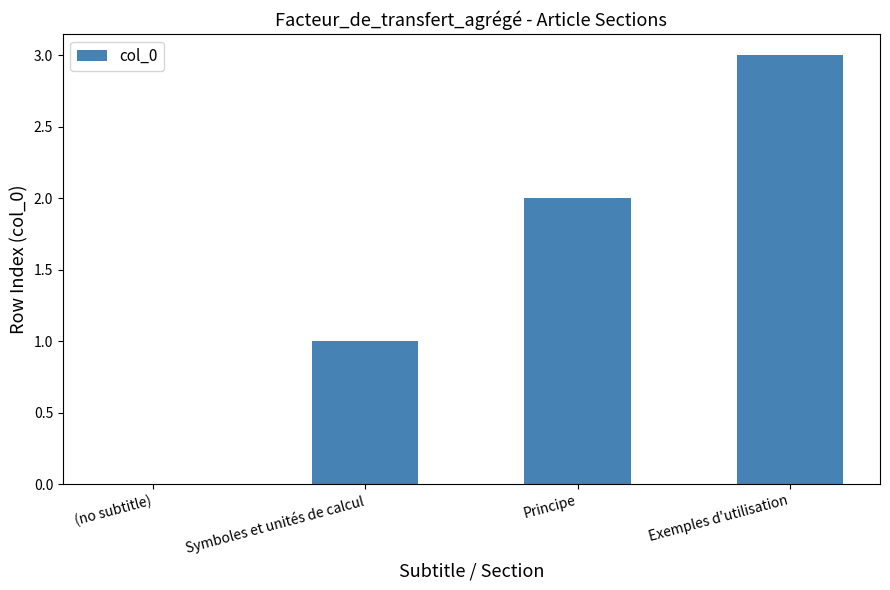

True or false: the data shows 1 at Symboles et unités de calcul.

True